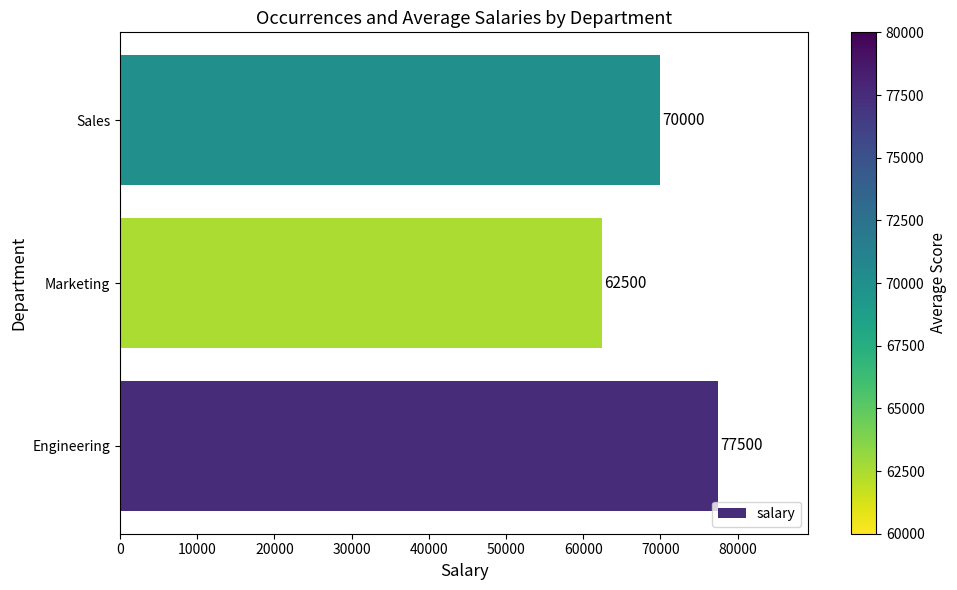

List the labels in order of value, largest first.

Engineering, Sales, Marketing